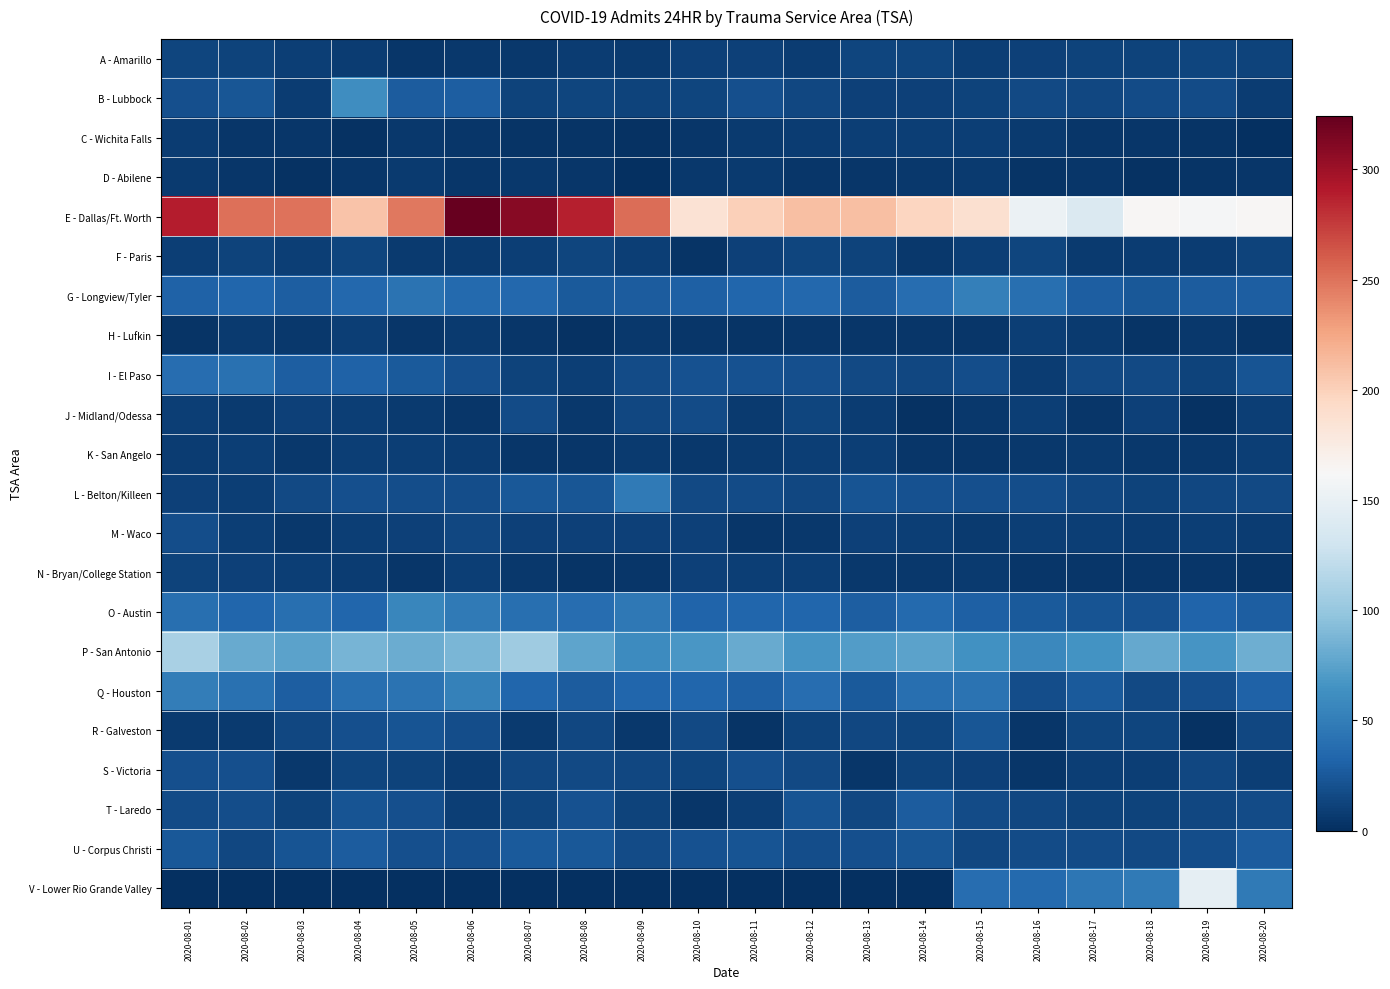

Which series has the widest spread of values?

E - Dallas/Ft. Worth